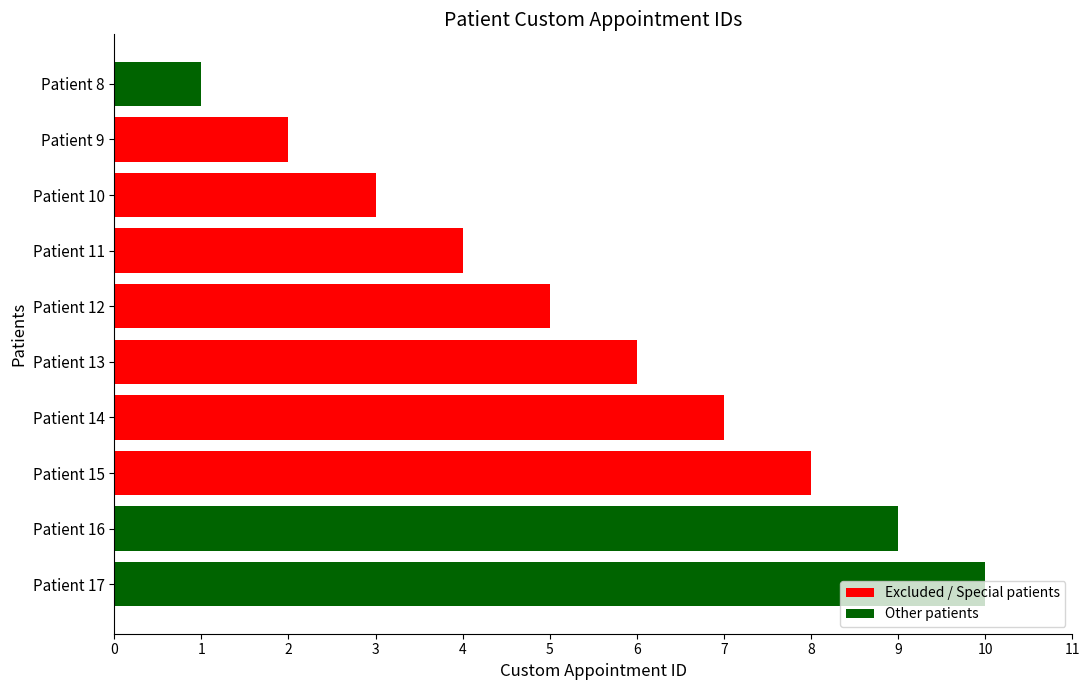

What is the smallest value displayed?

1